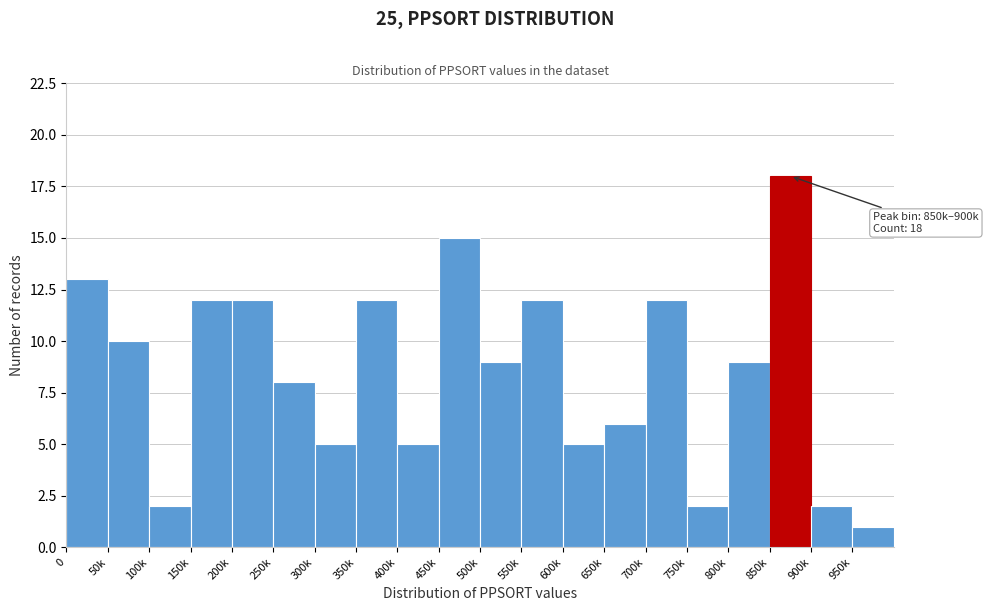

Reading right to left, what are all the values shown in this chart?

1	2	18	9	2	12	6	5	12	9	15	5	12	5	8	12	12	2	10	13